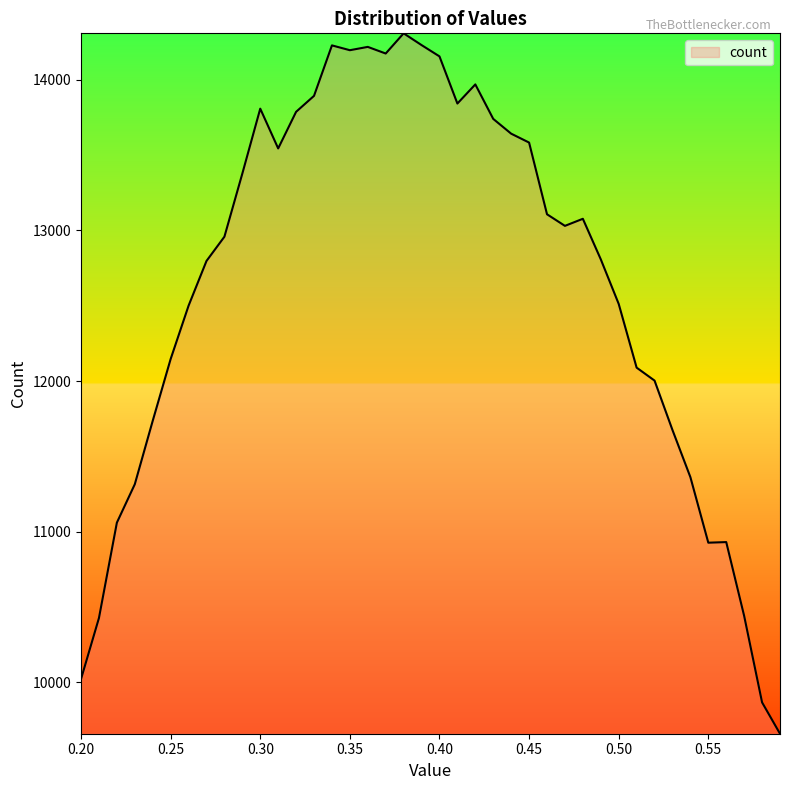

What is the minimum value shown in the chart?

9659